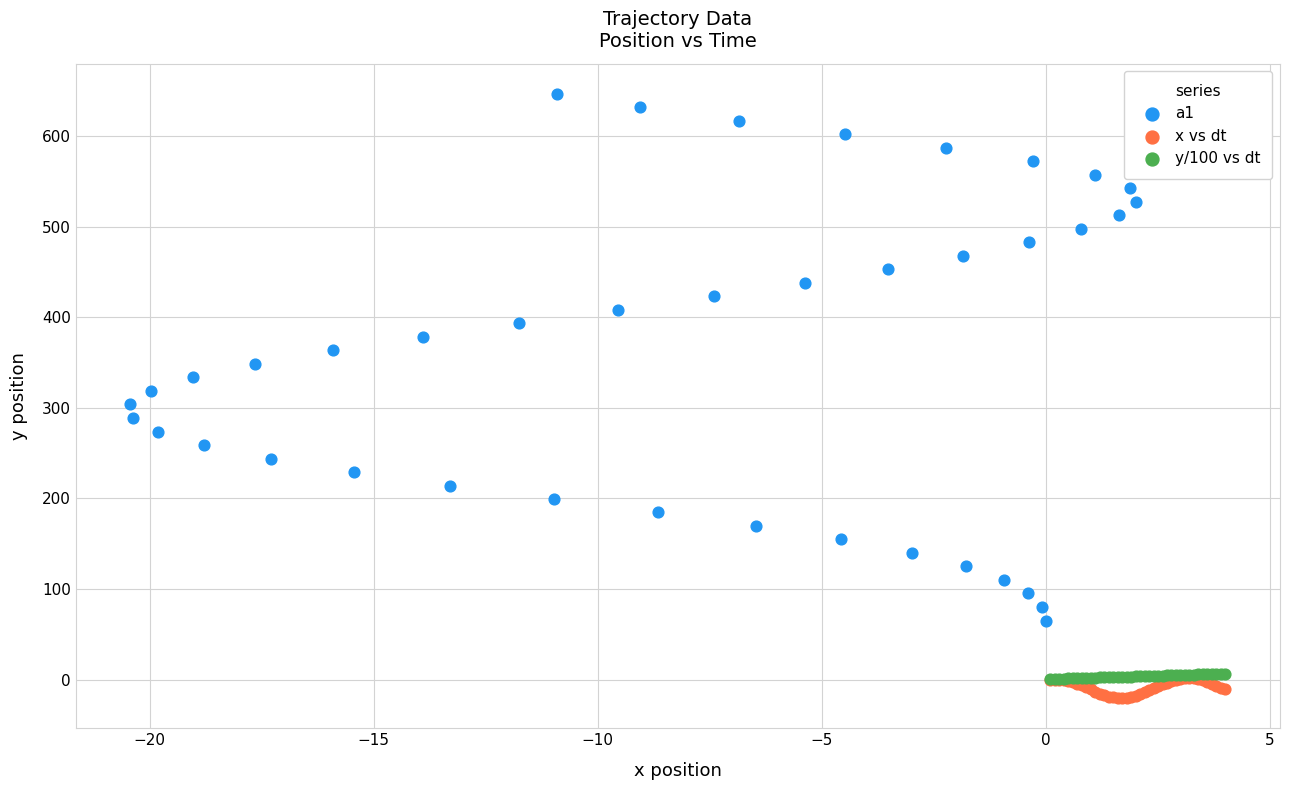

Which series reaches the maximum Y coordinate?

a1